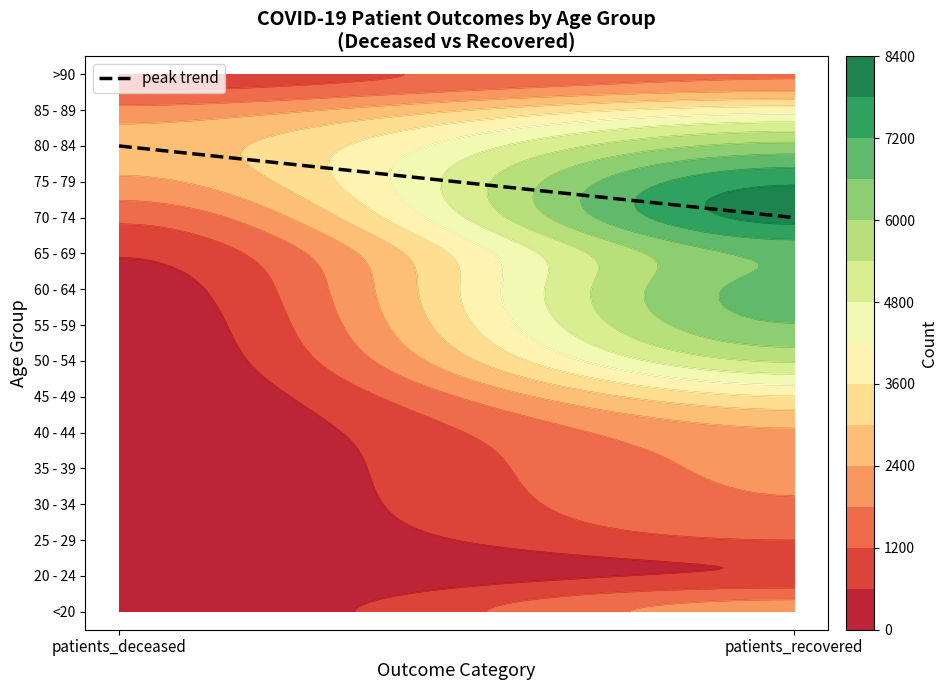

Is it true that the value at patients_recovered is 2?

False